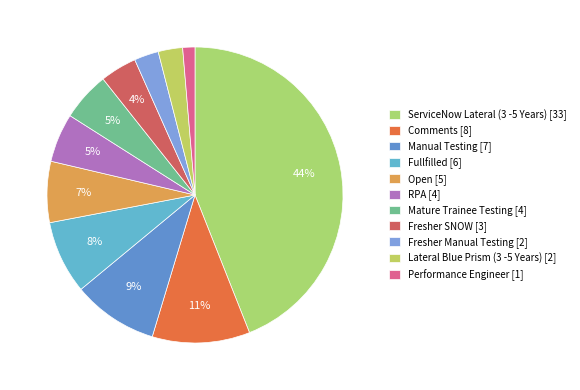

How many slices are in this pie chart?

11